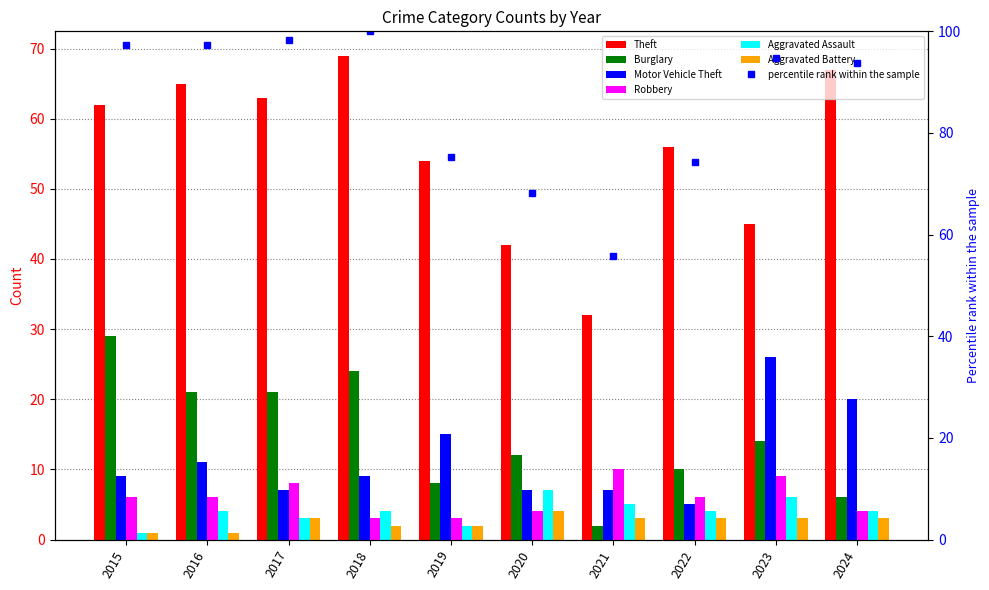

At which category is the sum across all series the highest?

2018